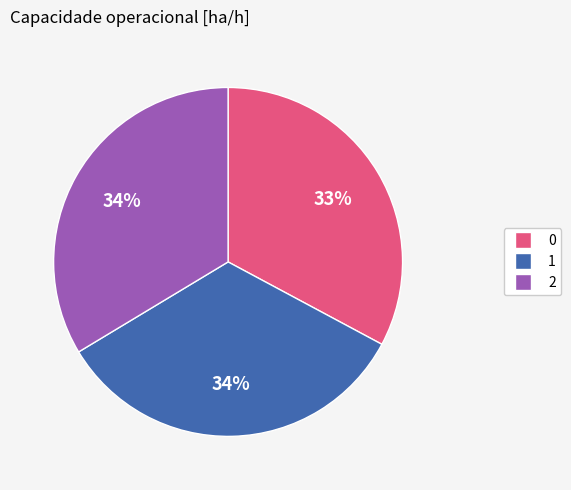

How many slices are in this pie chart?

3